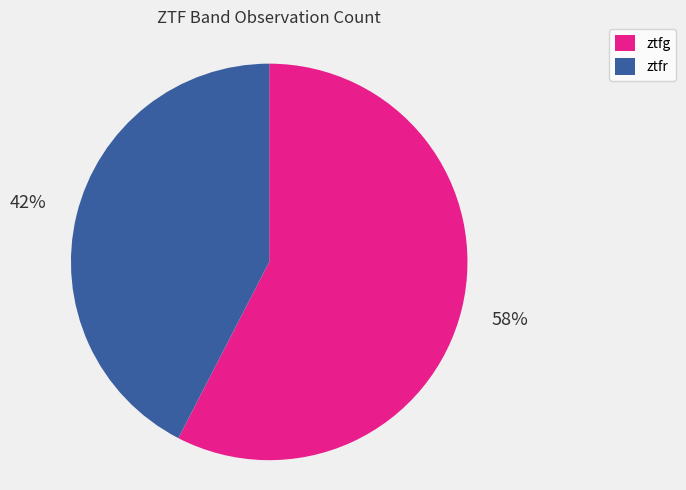

Count the number of slices in the pie.

2